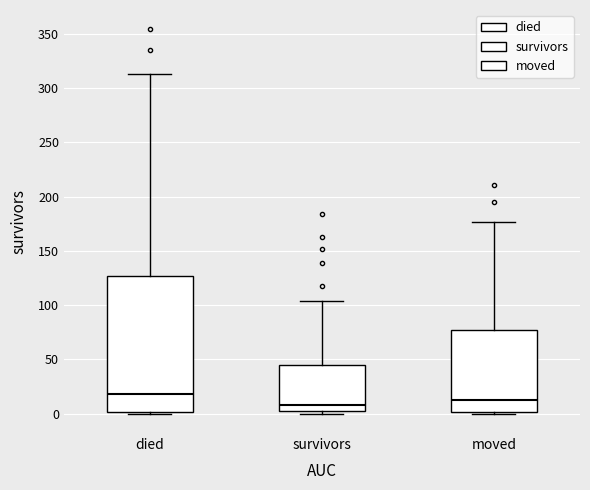

Where does the upper whisker of the box for survivors end on the y-axis? The values are not printed on the chart, so give them approximately, as read against the axis.

105